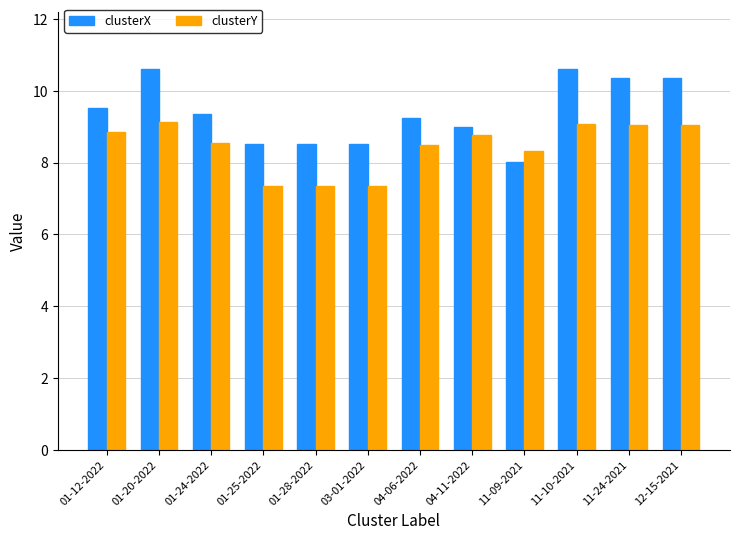

What is the difference between the maximum and minimum values in the clusterY series?

1.8